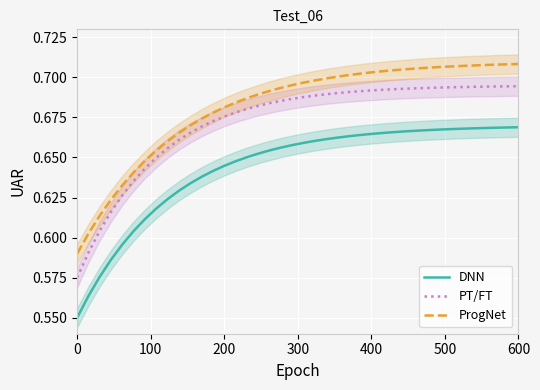

At how many categories does at least one series exceed 0?

40